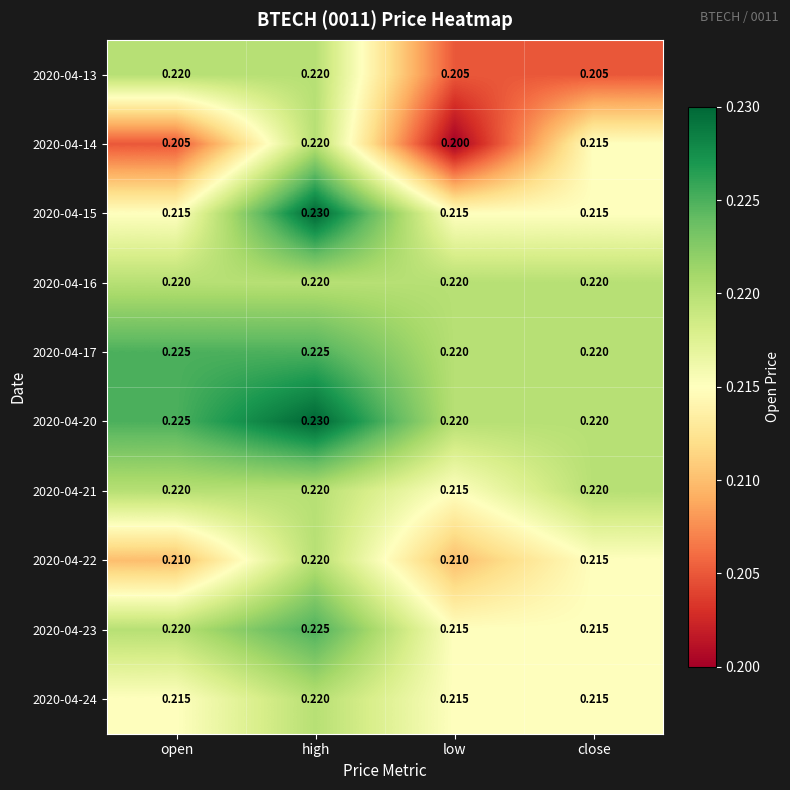

How many data points does each series have?

4